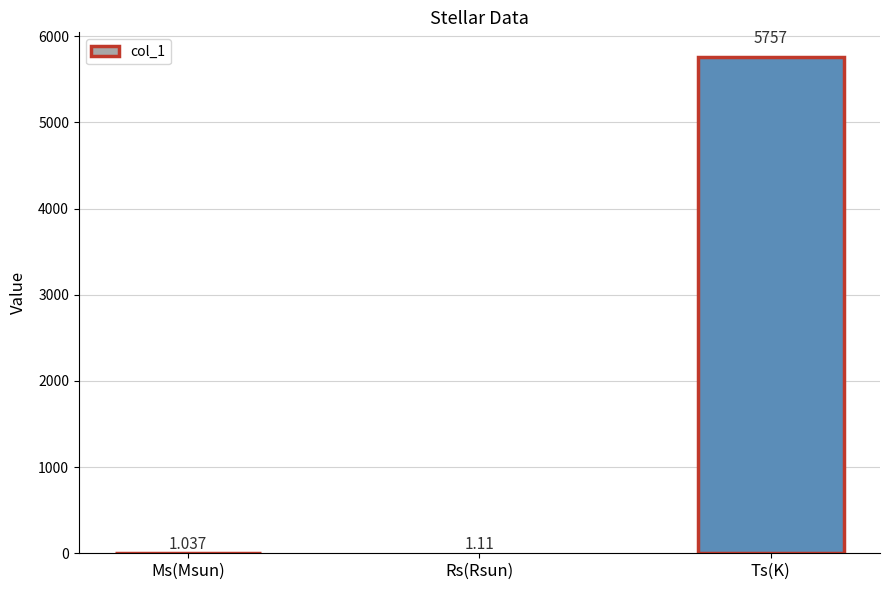

Between Rs(Rsun) and Ms(Msun), which is larger?

Rs(Rsun)